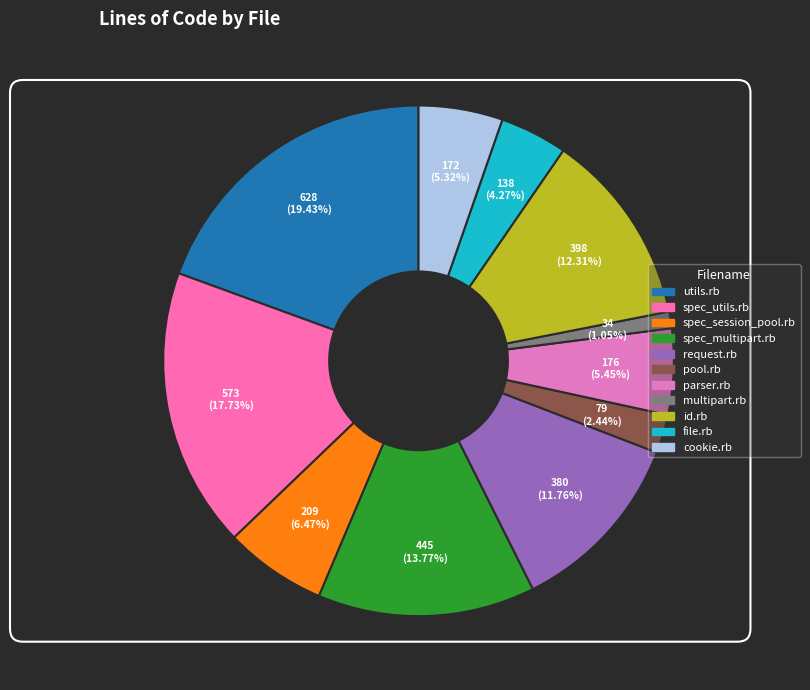

Count the number of slices in the pie.

11